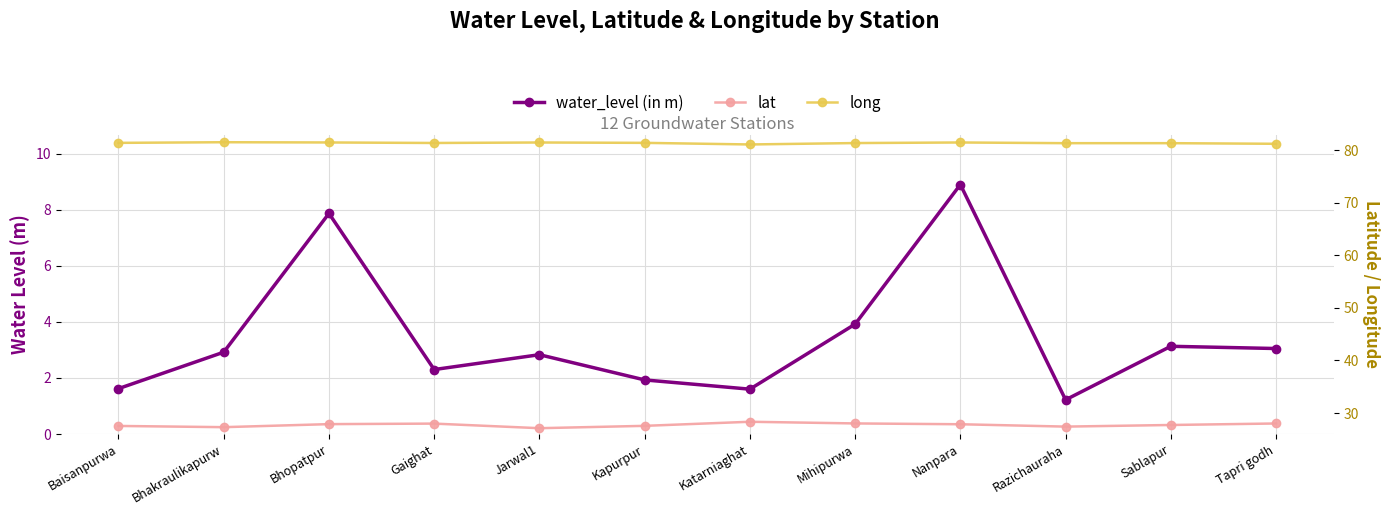

True or false: water_level (in m) and lat cross at least once.

False